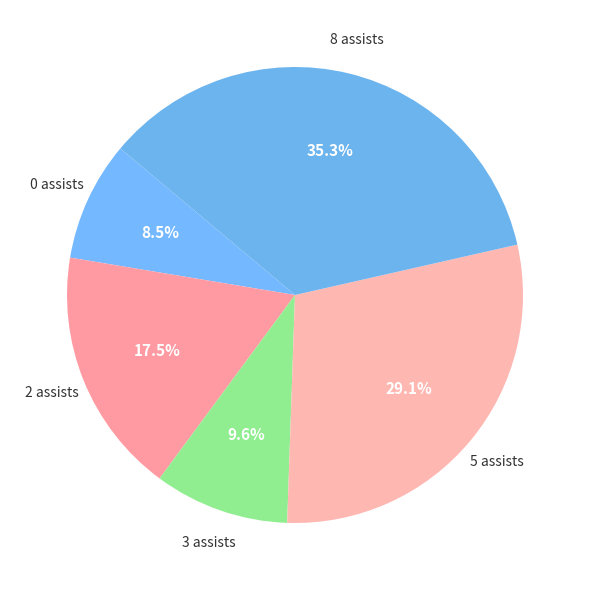

How many slices are in this pie chart?

5